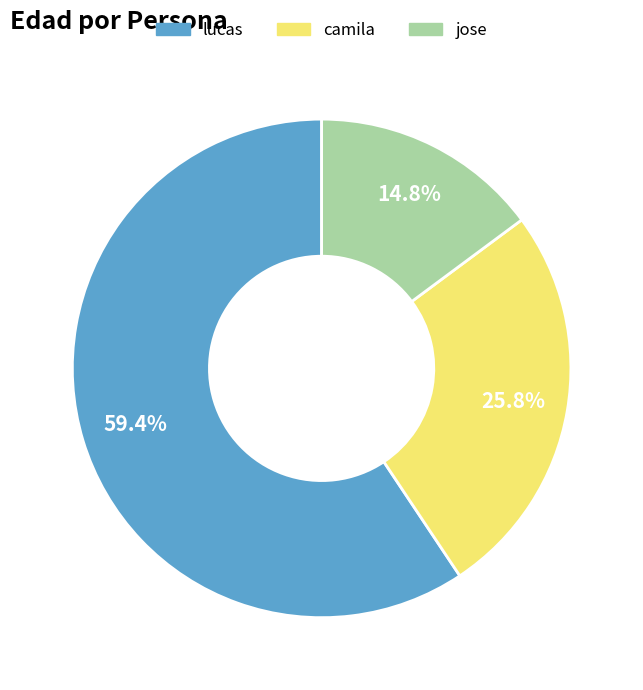

What is the majority slice?

lucas